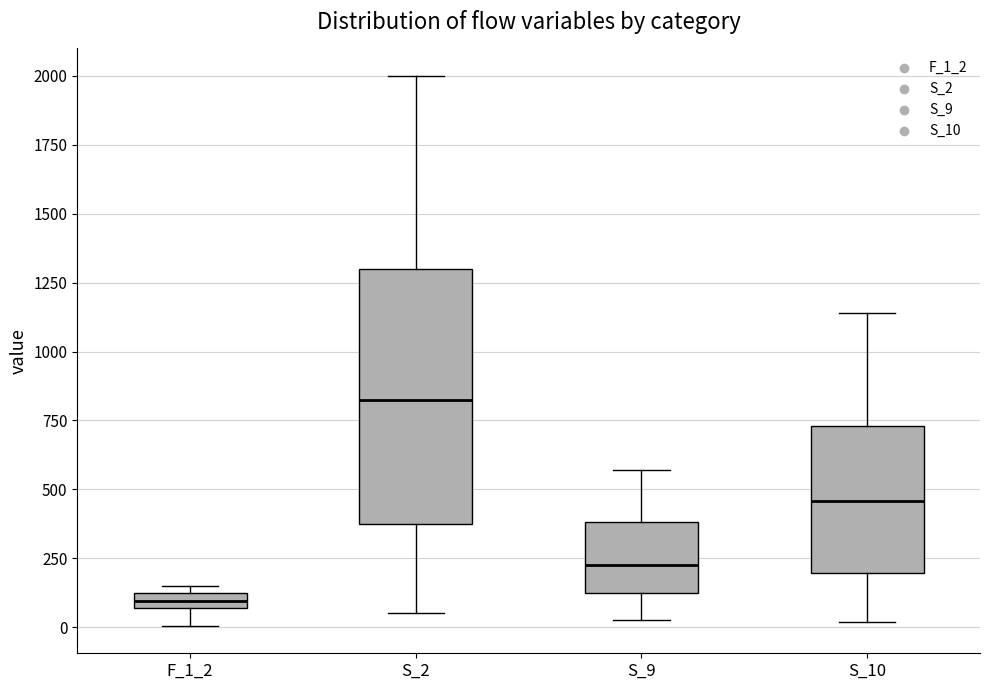

Which box's median line is the lowest?

F_1_2